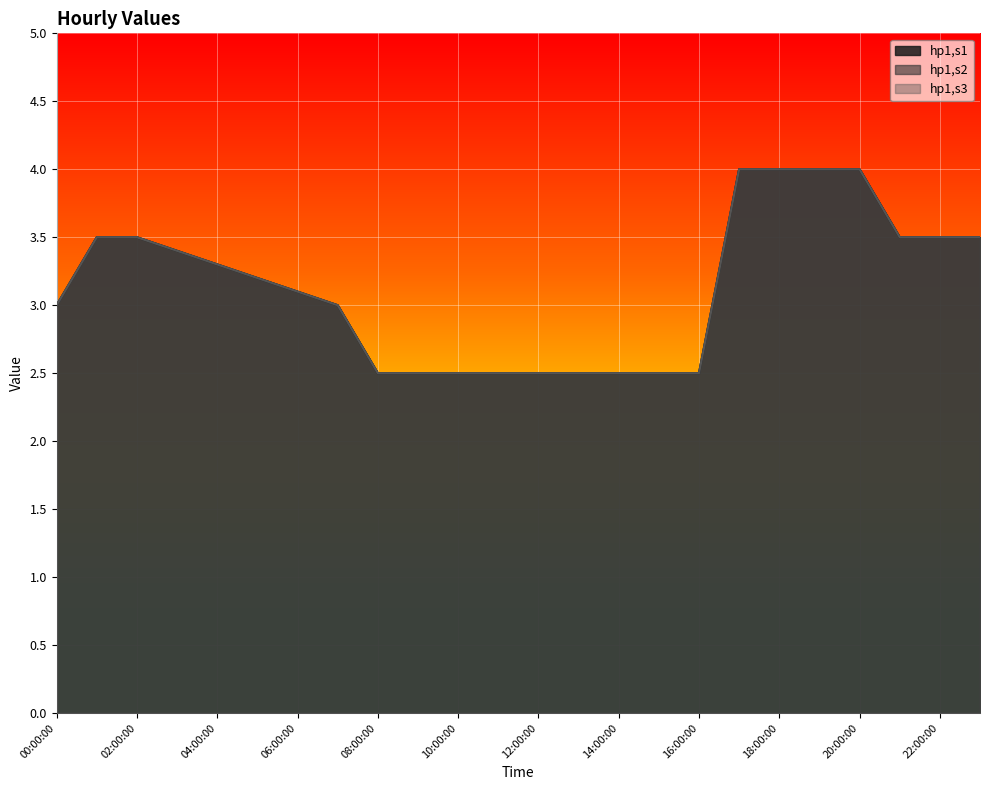

Reading left to right, list all the values displayed in this chart.

hp1,s1: 00:00:00=3.0	01:00:00=3.5	02:00:00=3.5	03:00:00=3.4	04:00:00=3.3	05:00:00=3.2	06:00:00=3.1	07:00:00=3.0	08:00:00=2.5	09:00:00=2.5	10:00:00=2.5	11:00:00=2.5	12:00:00=2.5	13:00:00=2.5	14:00:00=2.5	15:00:00=2.5	16:00:00=2.5	17:00:00=4.0	18:00:00=4.0	19:00:00=4.0	20:00:00=4.0	21:00:00=3.5	22:00:00=3.5	23:00:00=3.5
hp1,s2: 00:00:00=3.0	01:00:00=3.5	02:00:00=3.5	03:00:00=3.4	04:00:00=3.3	05:00:00=3.2	06:00:00=3.1	07:00:00=3.0	08:00:00=2.5	09:00:00=2.5	10:00:00=2.5	11:00:00=2.5	12:00:00=2.5	13:00:00=2.5	14:00:00=2.5	15:00:00=2.5	16:00:00=2.5	17:00:00=4.0	18:00:00=4.0	19:00:00=4.0	20:00:00=4.0	21:00:00=3.5	22:00:00=3.5	23:00:00=3.5
hp1,s3: 00:00:00=3.0	01:00:00=3.5	02:00:00=3.5	03:00:00=3.4	04:00:00=3.3	05:00:00=3.2	06:00:00=3.1	07:00:00=3.0	08:00:00=2.5	09:00:00=2.5	10:00:00=2.5	11:00:00=2.5	12:00:00=2.5	13:00:00=2.5	14:00:00=2.5	15:00:00=2.5	16:00:00=2.5	17:00:00=4.0	18:00:00=4.0	19:00:00=4.0	20:00:00=4.0	21:00:00=3.5	22:00:00=3.5	23:00:00=3.5